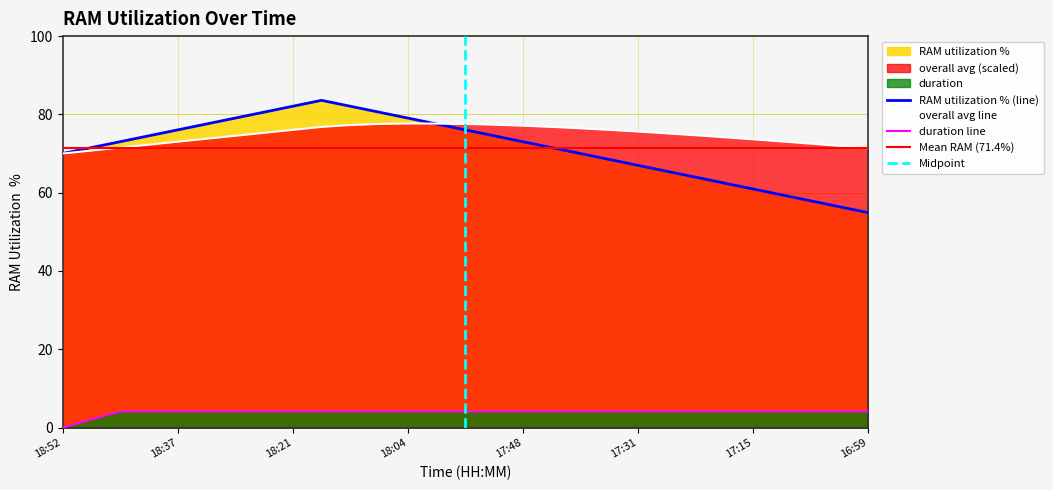

Which series has the largest total across all categories?

overall avg